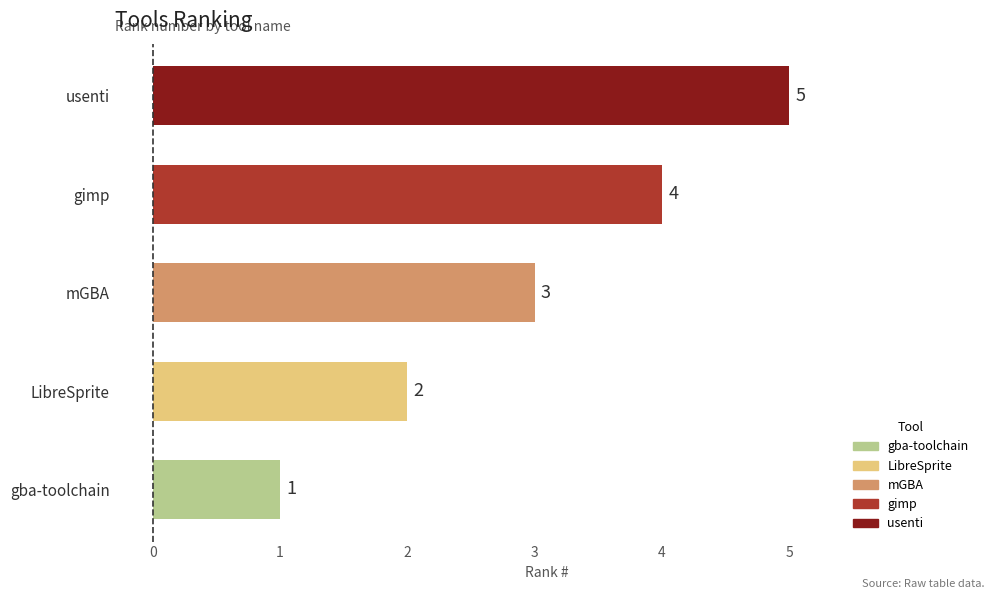

Count the number of categories in the chart.

5